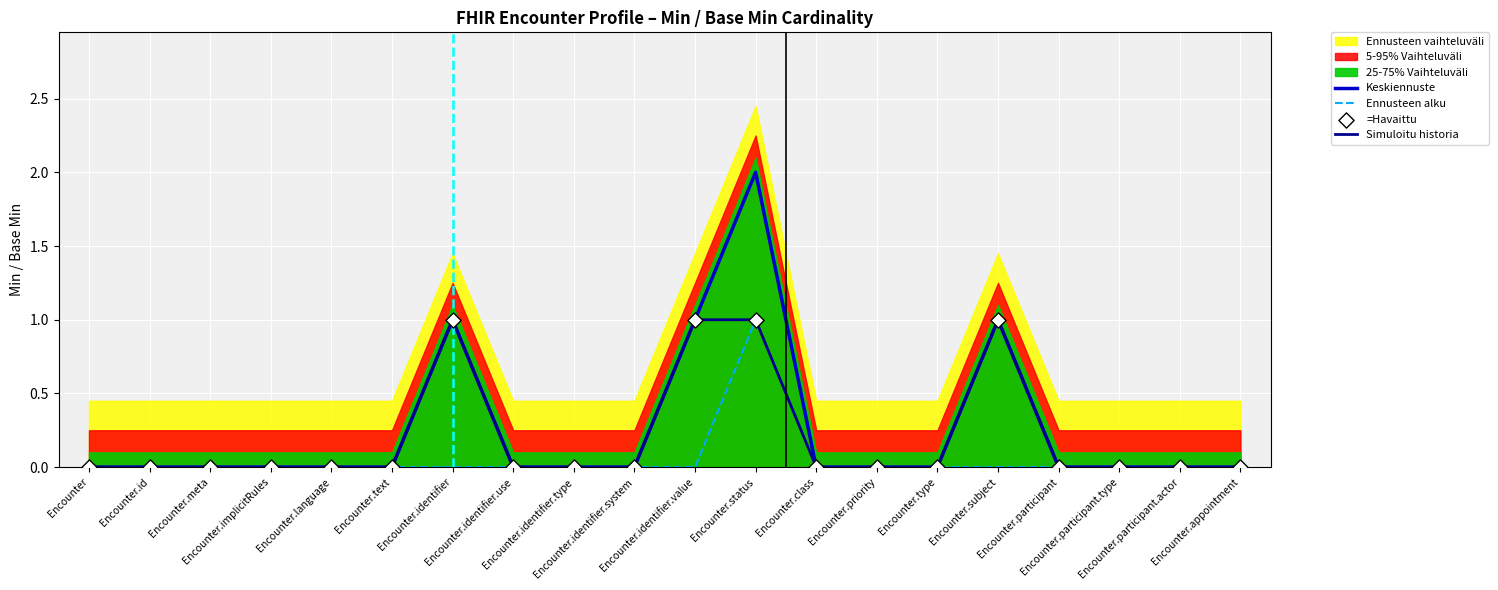

Which series contains the lowest Y value?

Keskiennuste